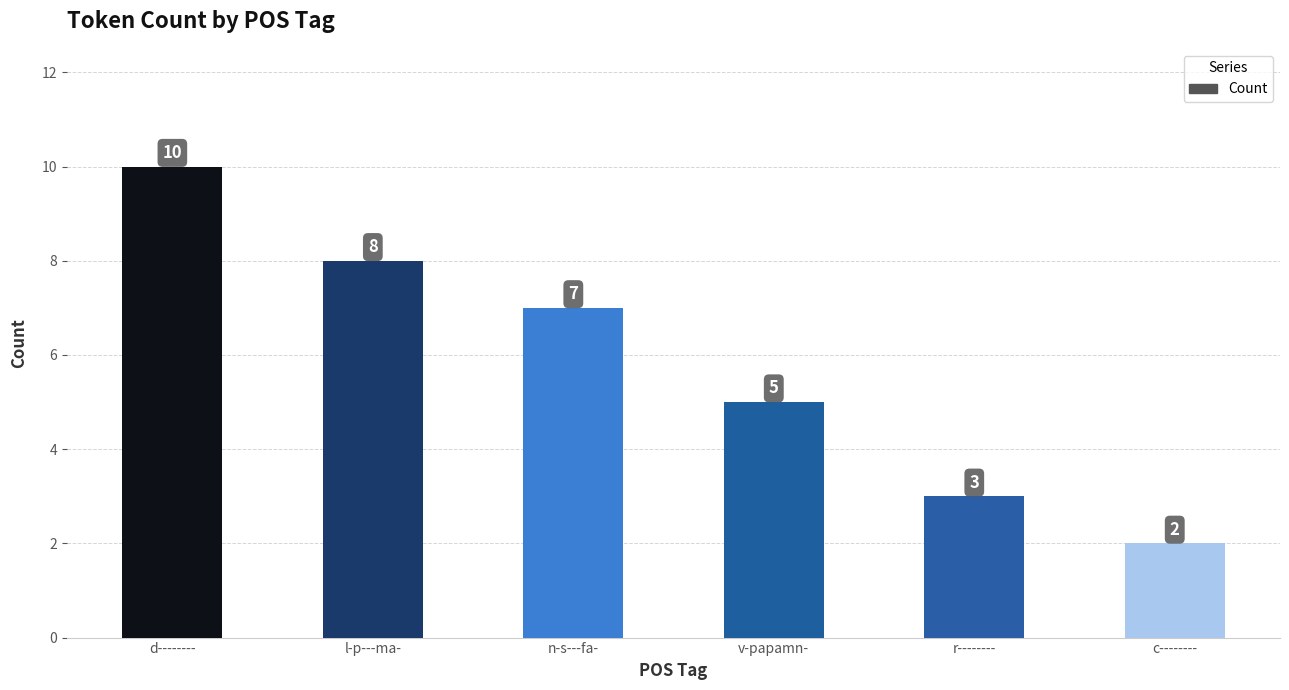

Reading left to right, extract all data points from this chart.

d--------=10	l-p---ma-=8	n-s---fa-=7	v-papamn-=5	r--------=3	c--------=2